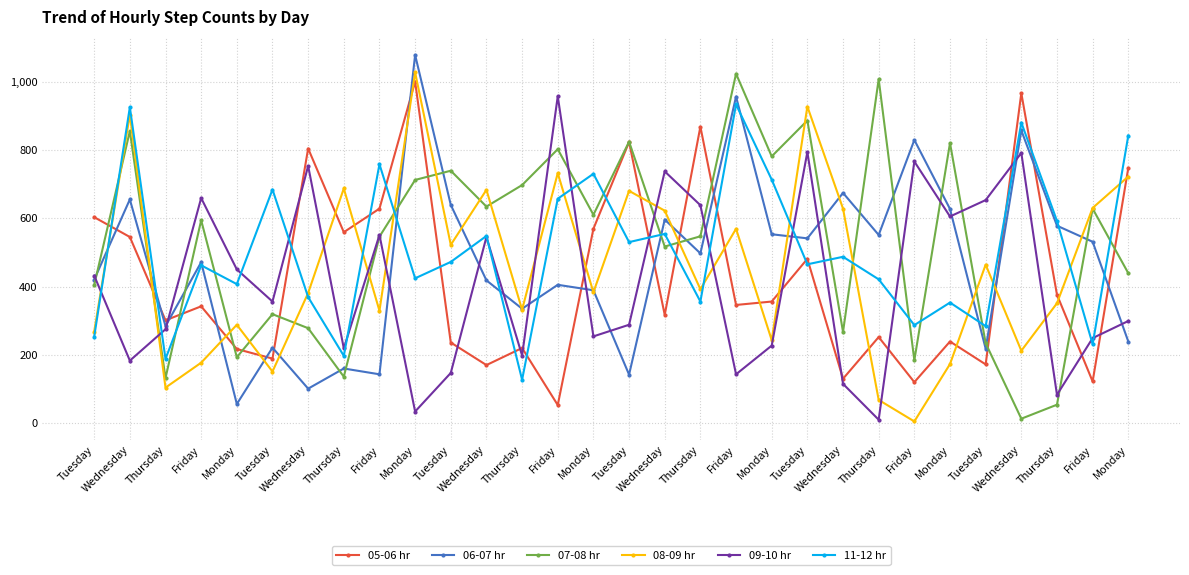

Between which two adjacent categories do 05-06 hr and 06-07 hr first intersect?

Tuesday and Wednesday